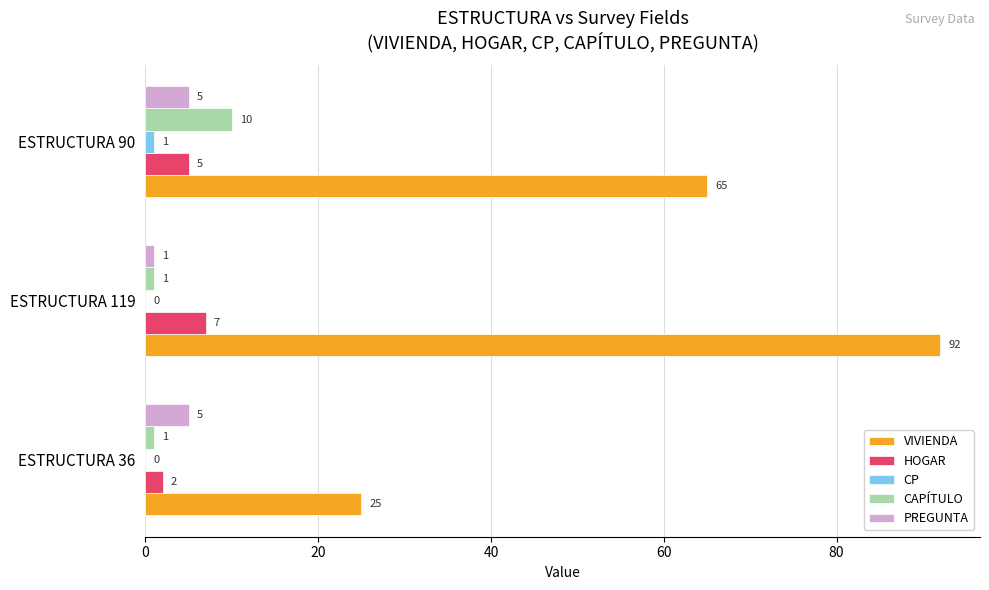

Between ESTRUCTURA 36 and ESTRUCTURA 90, which series saw the biggest shift?

VIVIENDA